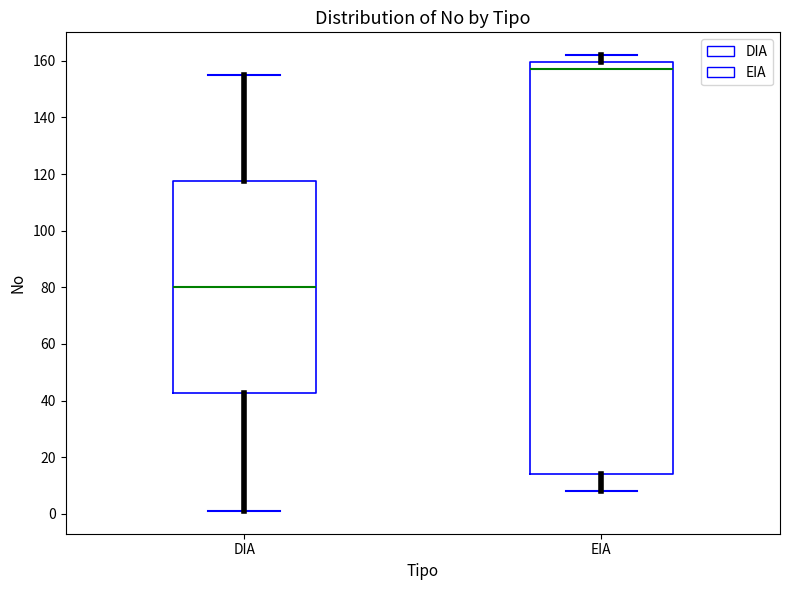

Which box is the tallest, from its lower edge to its upper edge?

EIA